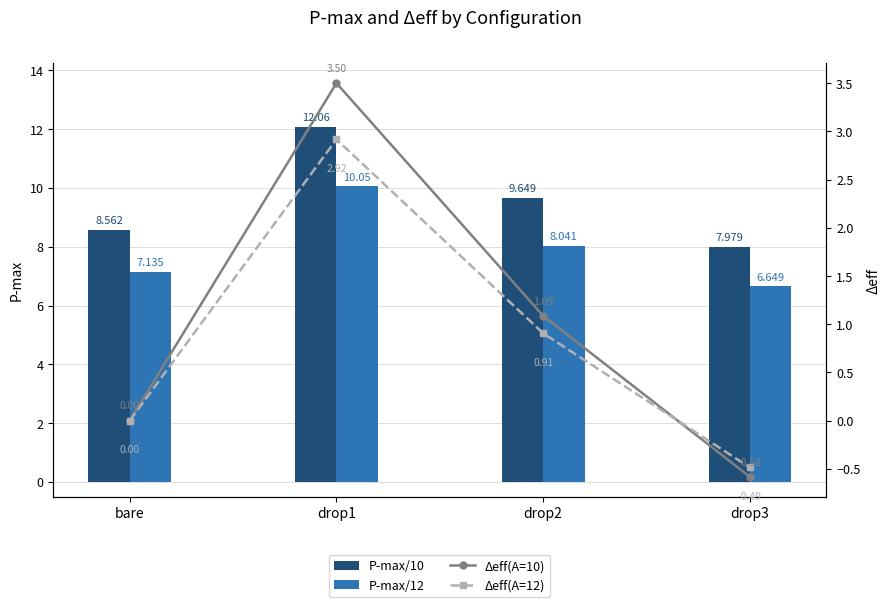

What is the total value across all series at drop3?

13.6